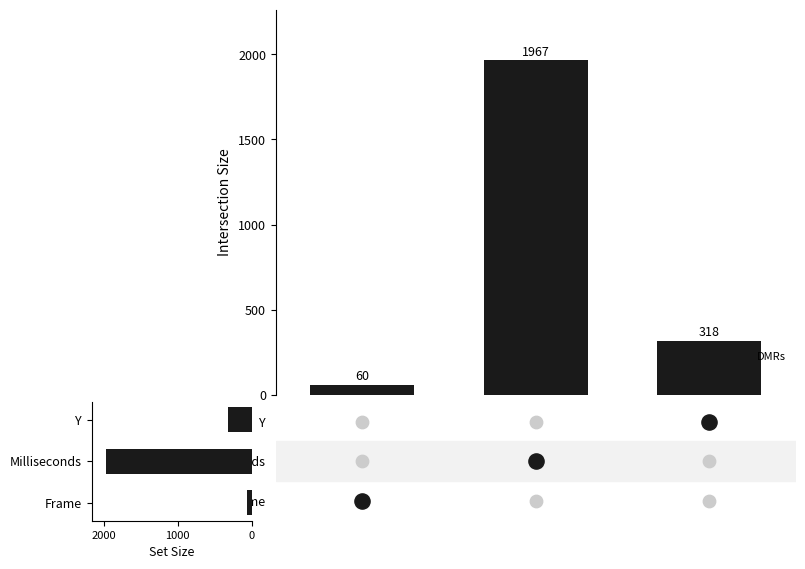

Which has a higher value, 2000 or 1000?

1000